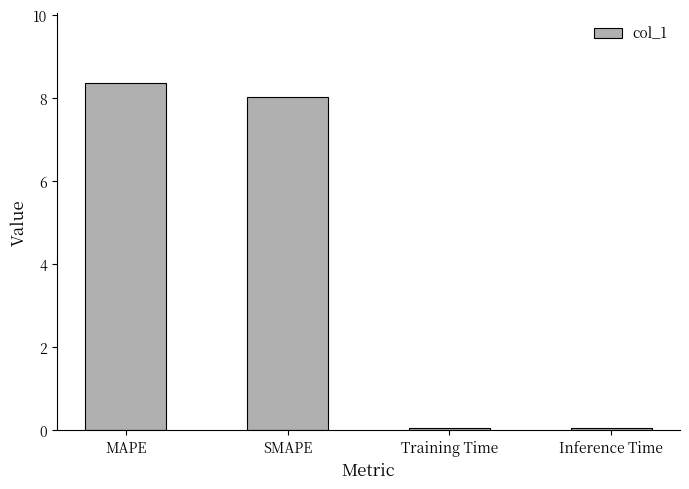

What is the sum of the values at Inference Time and SMAPE?

8.1